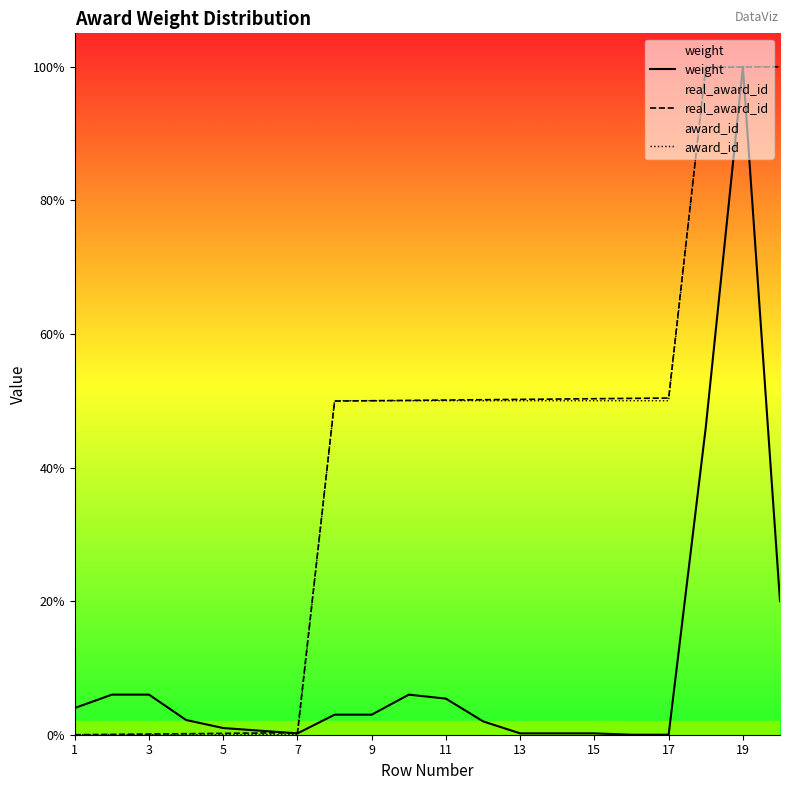

At how many categories does at least one series exceed 82?

3